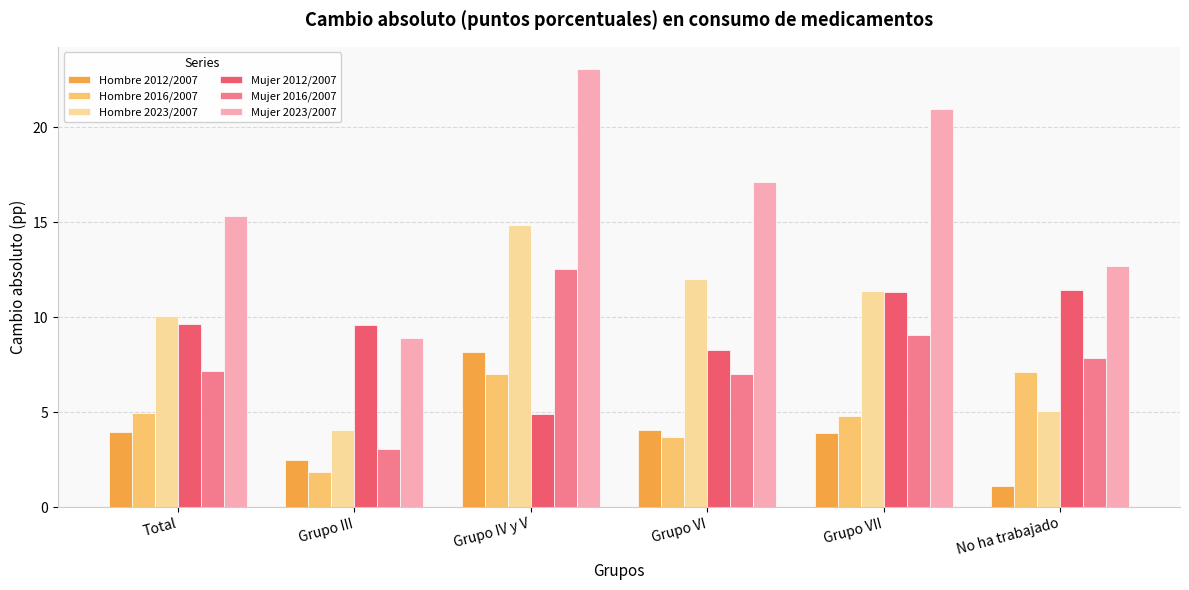

What is the maximum value shown in the chart?

23.1